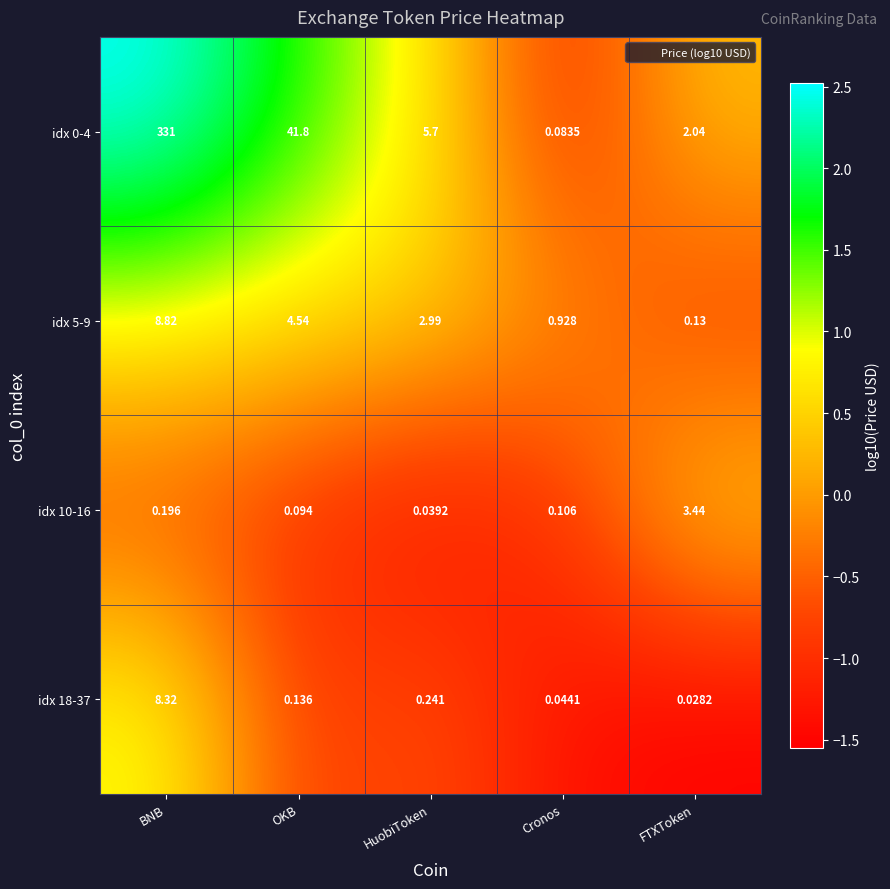

At which category is the sum across all series the highest?

BNB